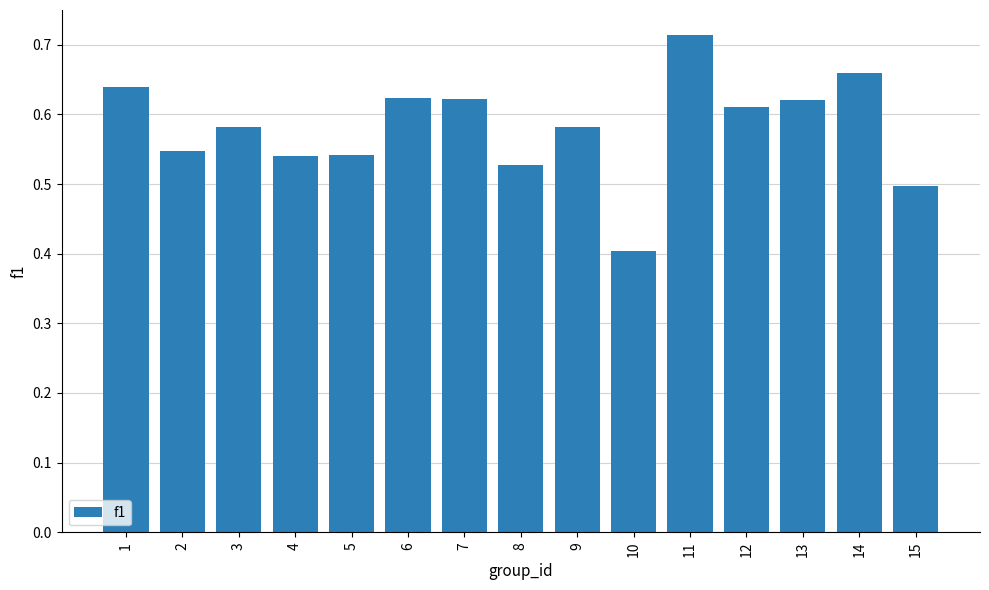

What is the value of the 10th bar from the left?

0.4